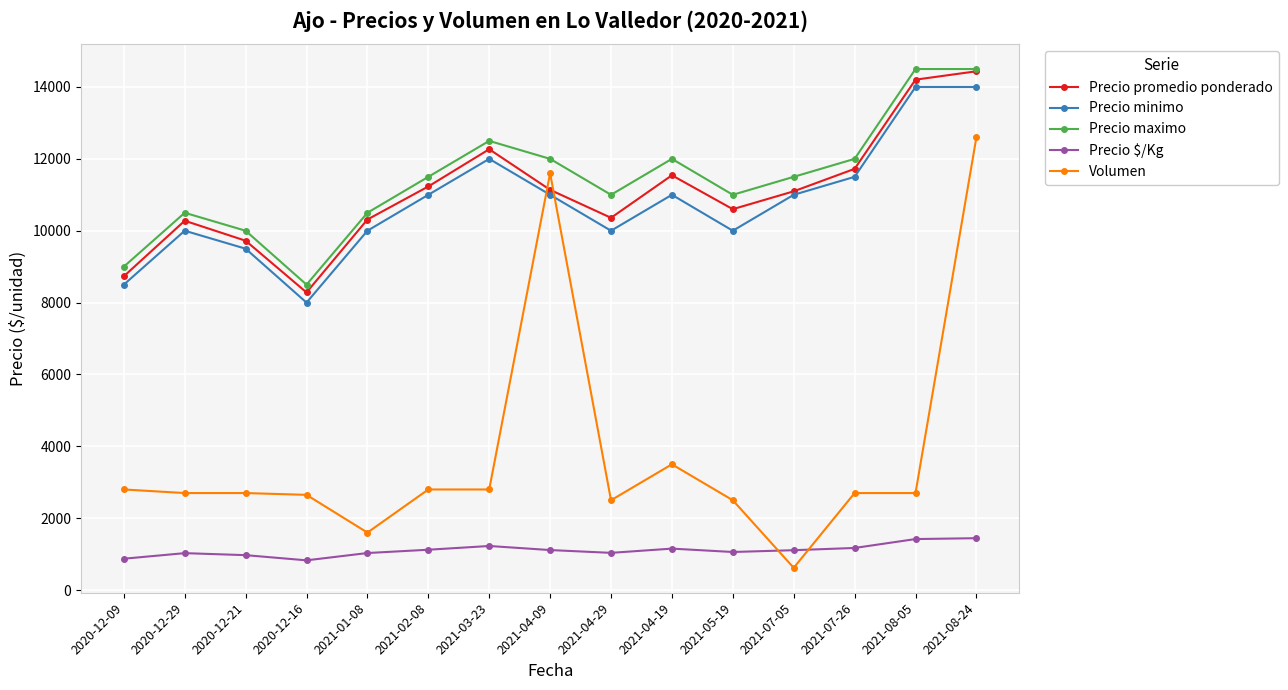

What is the label of the 14th point from the left?

2021-08-05